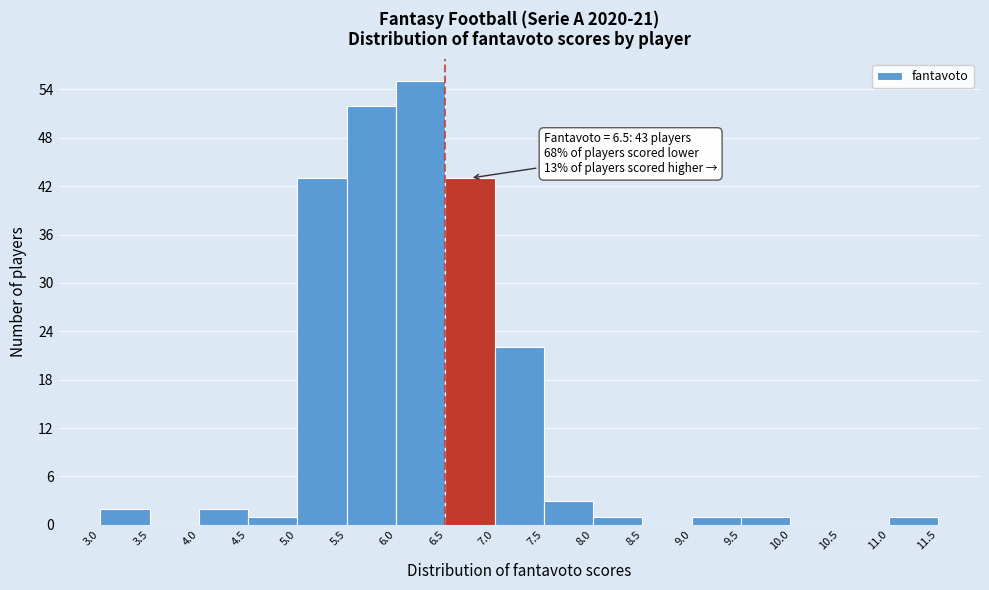

Which range on the x-axis has the tallest bar?

6.0 to 6.5